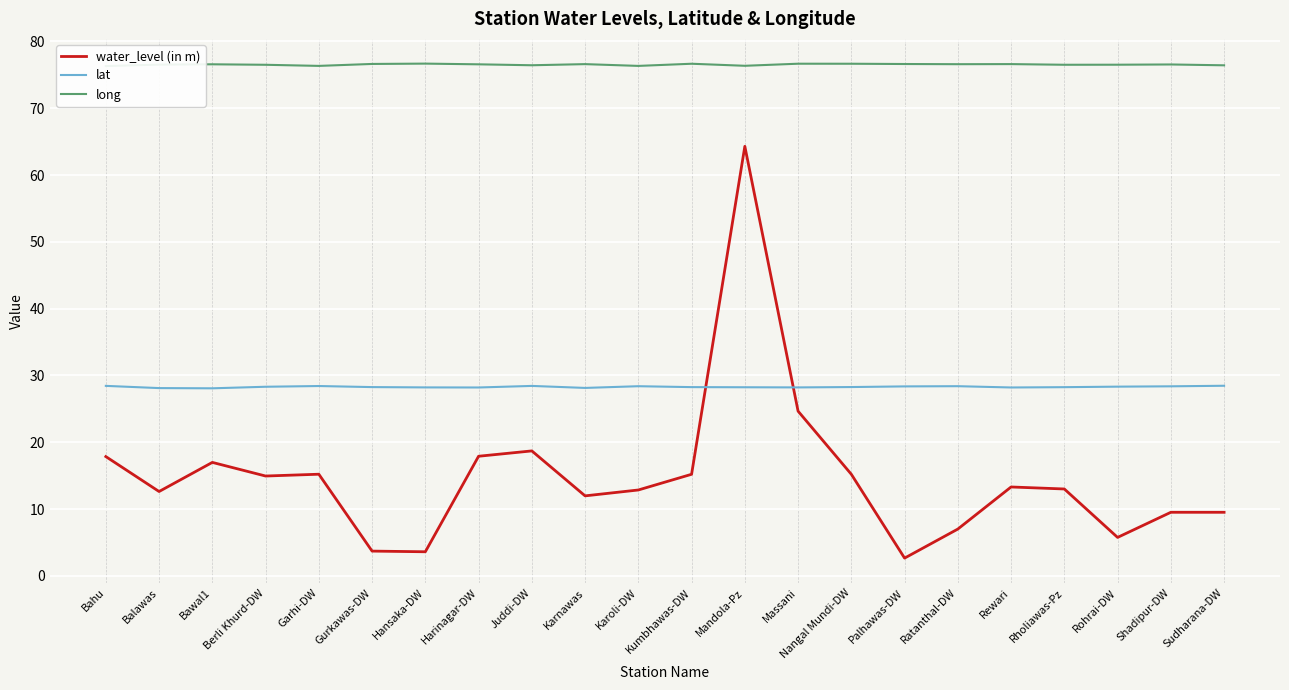

Which category has the lowest value in the lat series?

Bawal1